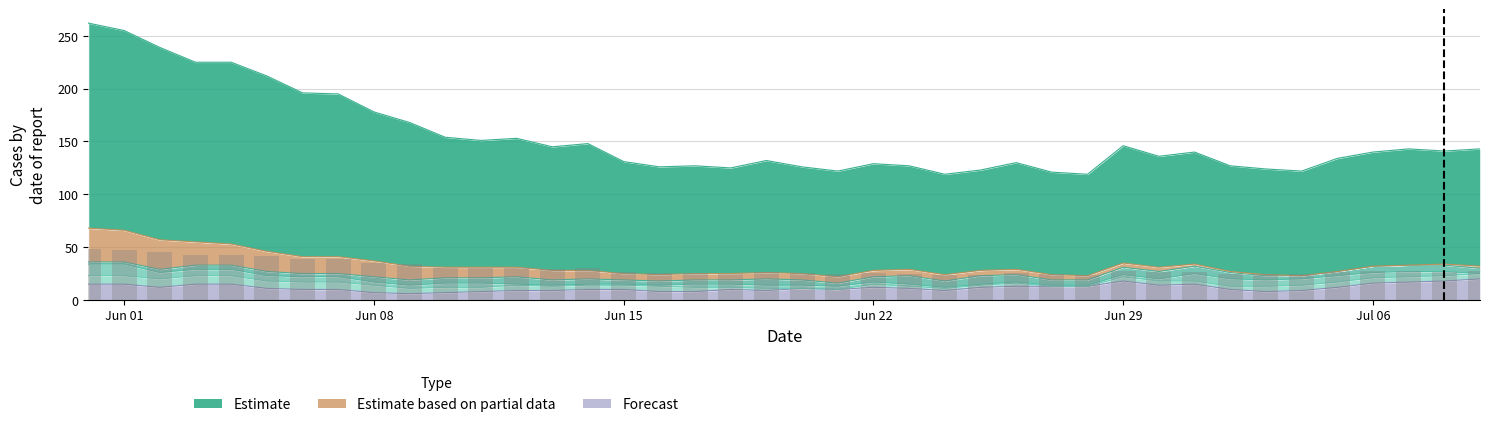

Where is the data nearest to the value 36?

Jun 08